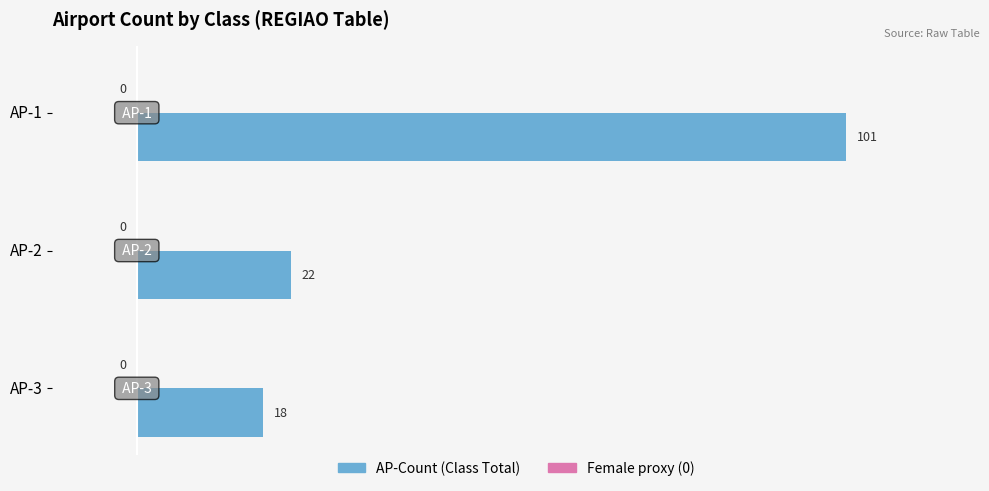

The chart shows a value of 101 at AP-1. True or false?

True